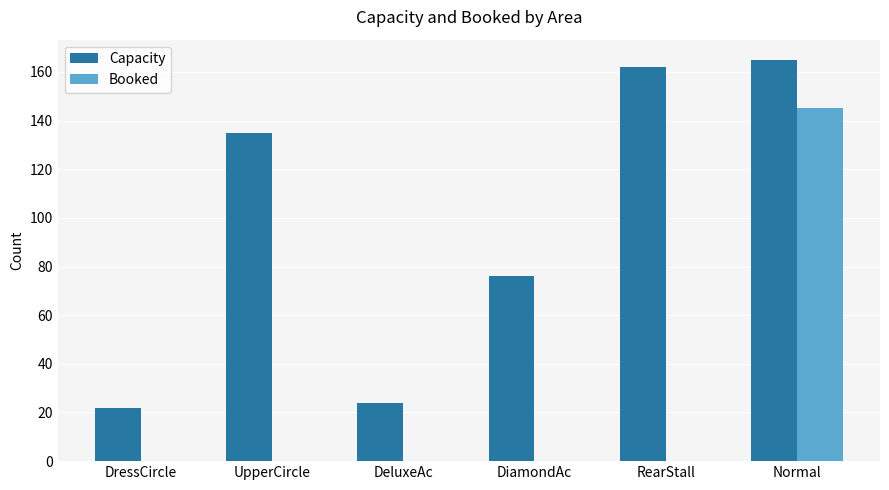

Which series has the widest spread of values?

Booked